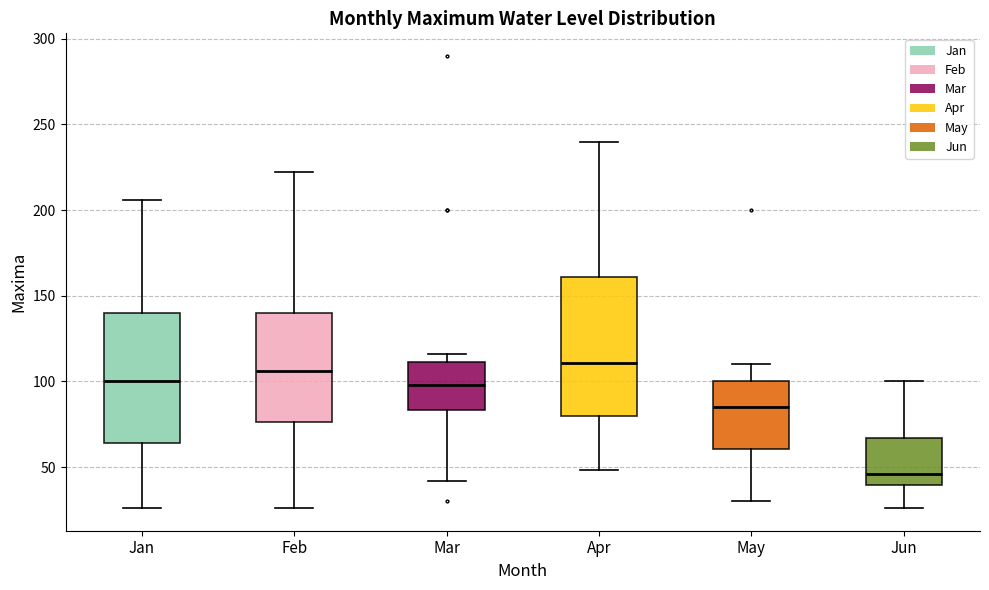

Reading left to right, transcribe this box plot: for each box, give where its median line is, the range the box spans, and where its two whiskers end, as read against the y-axis. The values are not printed on the chart, so give them approximately, as read against the axis.

Jan: median 100, box 65 to 140, whiskers 25 to 205
Feb: median 105, box 75 to 140, whiskers 25 to 220
Mar: median 100, box 85 to 110, whiskers 40 to 115
Apr: median 110, box 80 to 160, whiskers 50 to 240
May: median 85, box 60 to 100, whiskers 30 to 110
Jun: median 45, box 40 to 65, whiskers 25 to 100